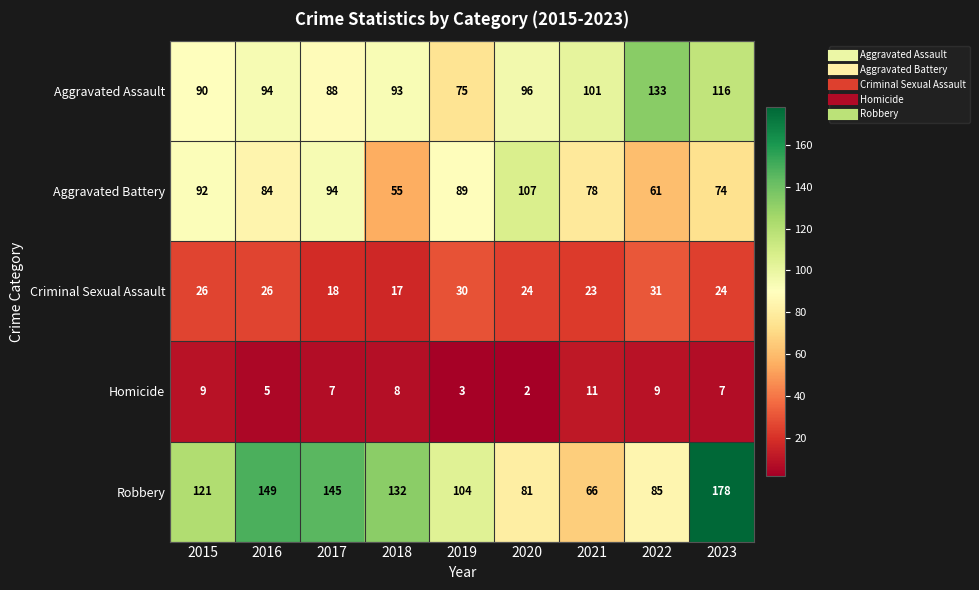

Which series has the largest range (max minus min)?

Robbery